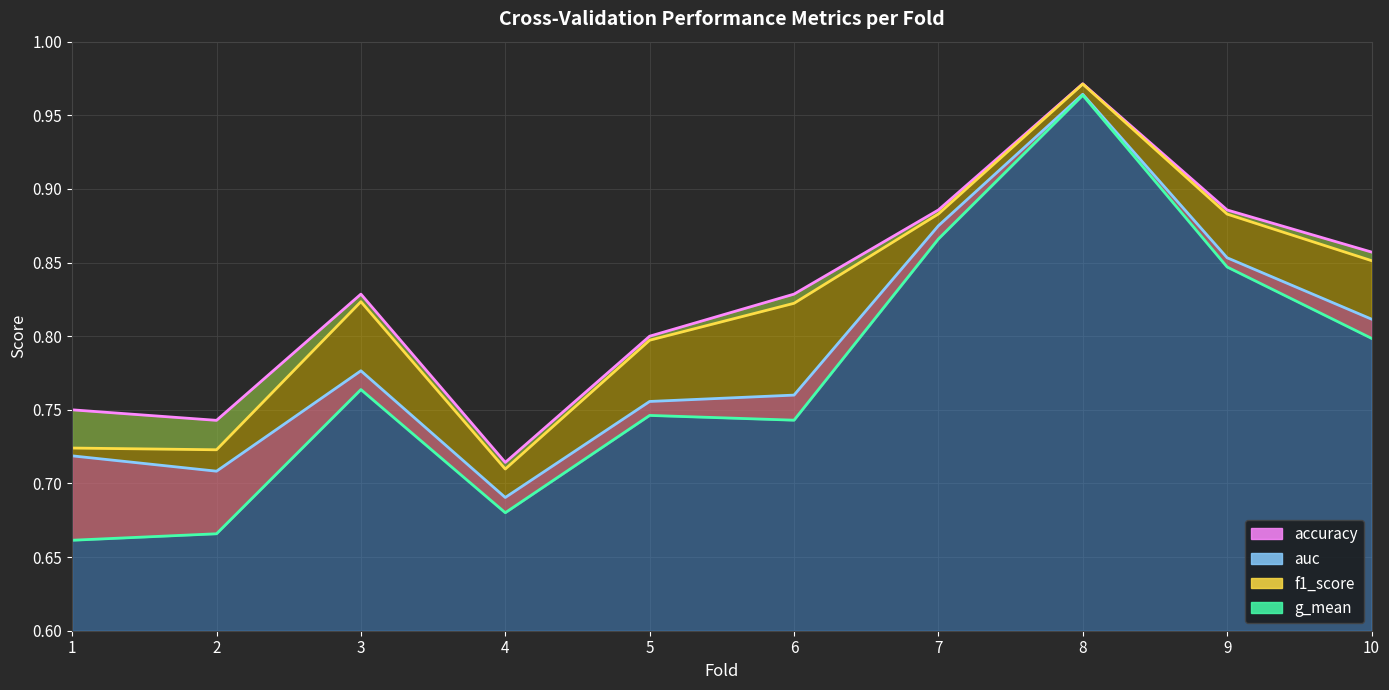

What is the difference between the second highest and second lowest values in the auc series?

0.2